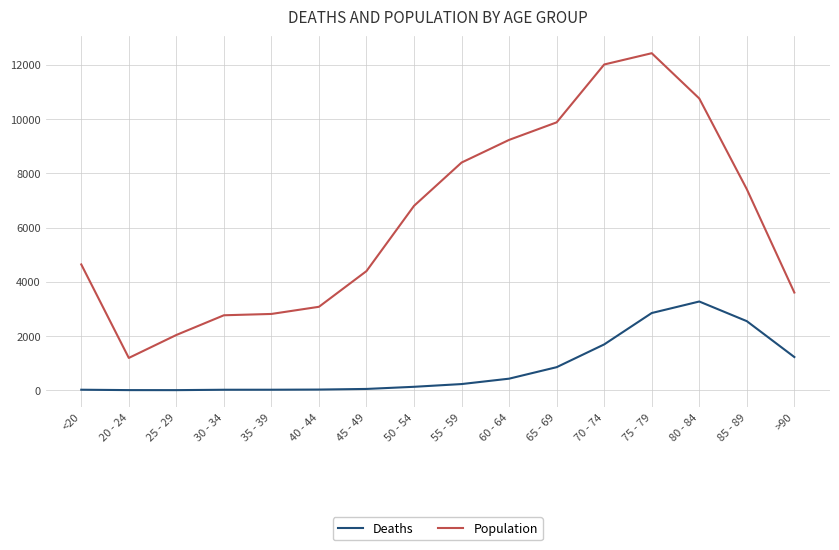

Which label corresponds to the largest value in the chart?

75 - 79